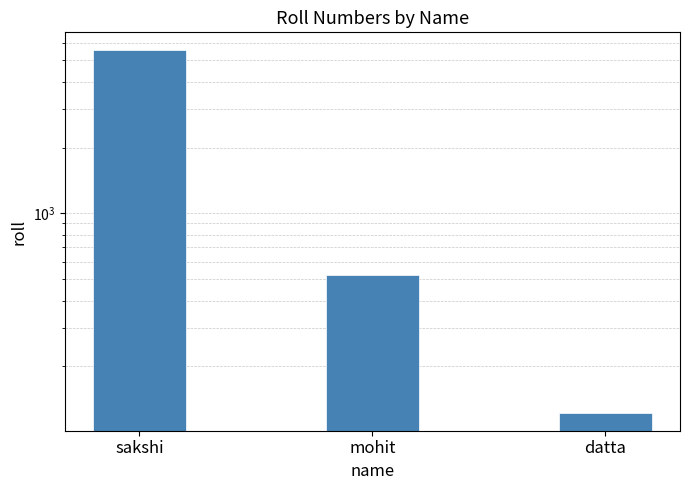

At which label does the data first exceed 523?

sakshi